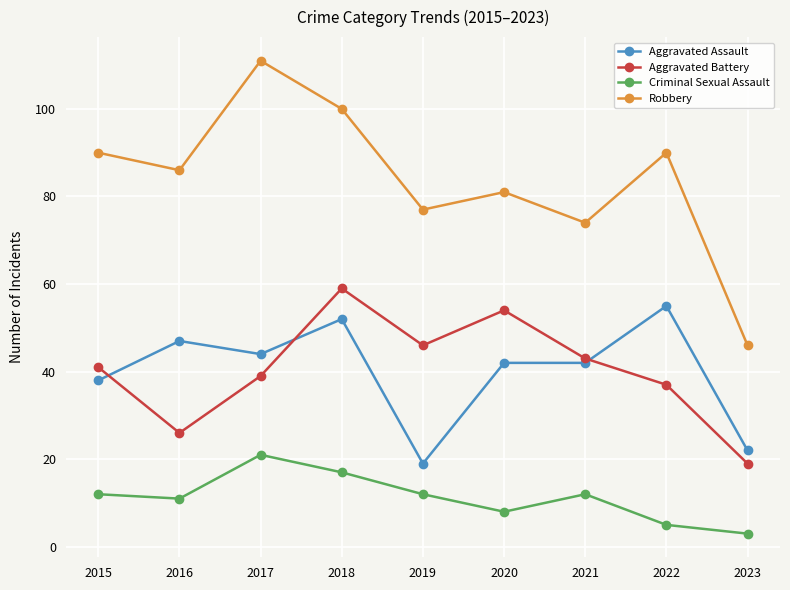

The Aggravated Battery series shows 19 at 2023. True or false?

True